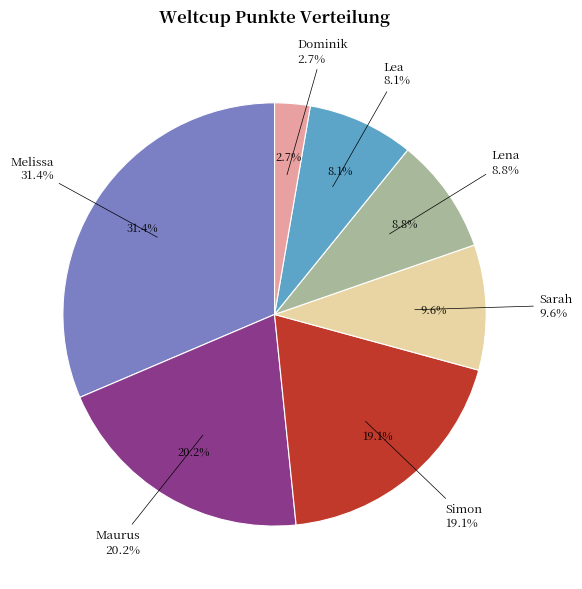

Is there a majority slice in this chart?

No